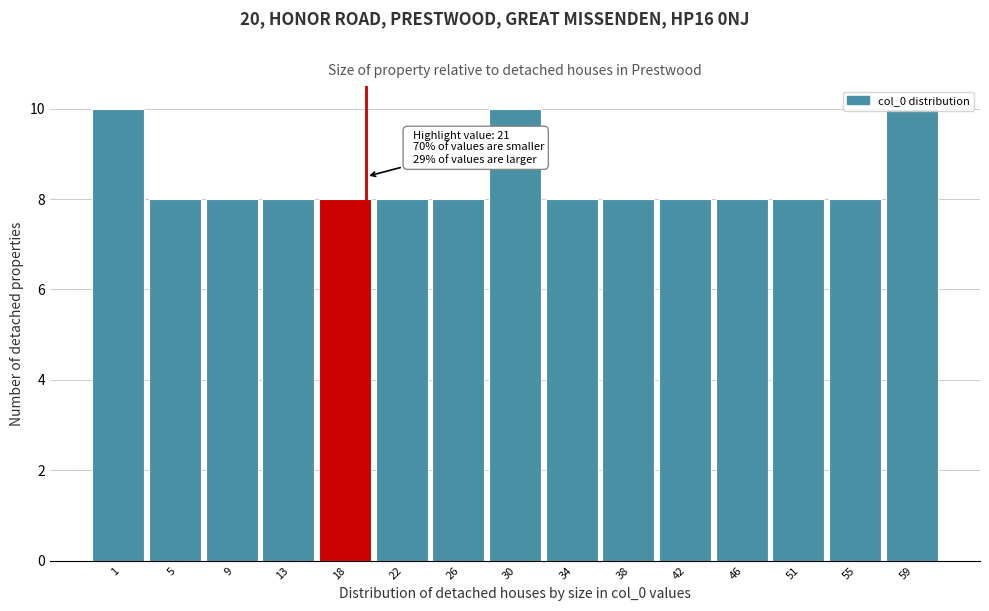

What is the value of the 7th bar from the left?

8